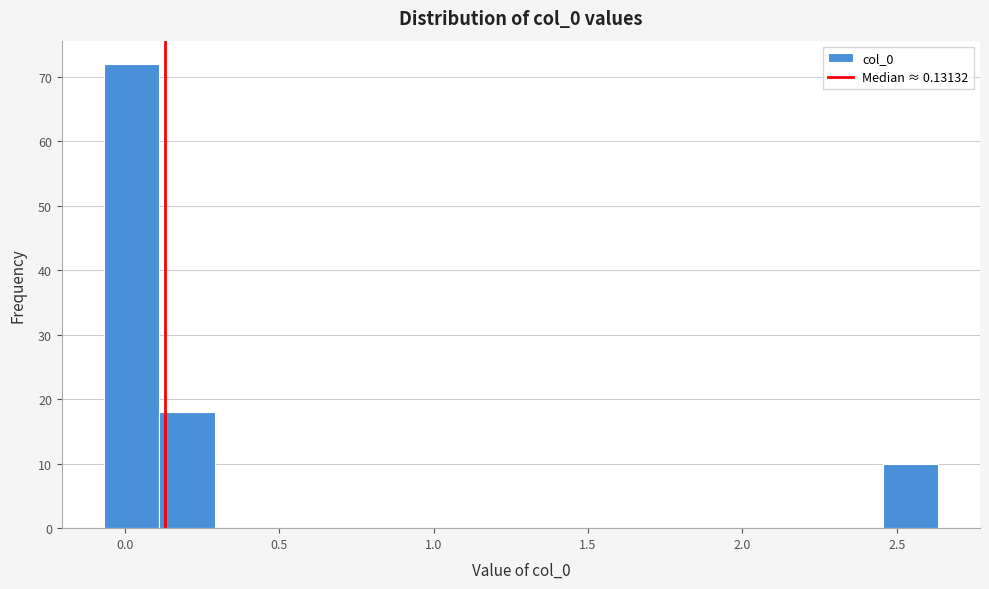

Around what value on the x-axis is the tallest bar? Give the approximate position of its centre, as read against the axis.

0.00